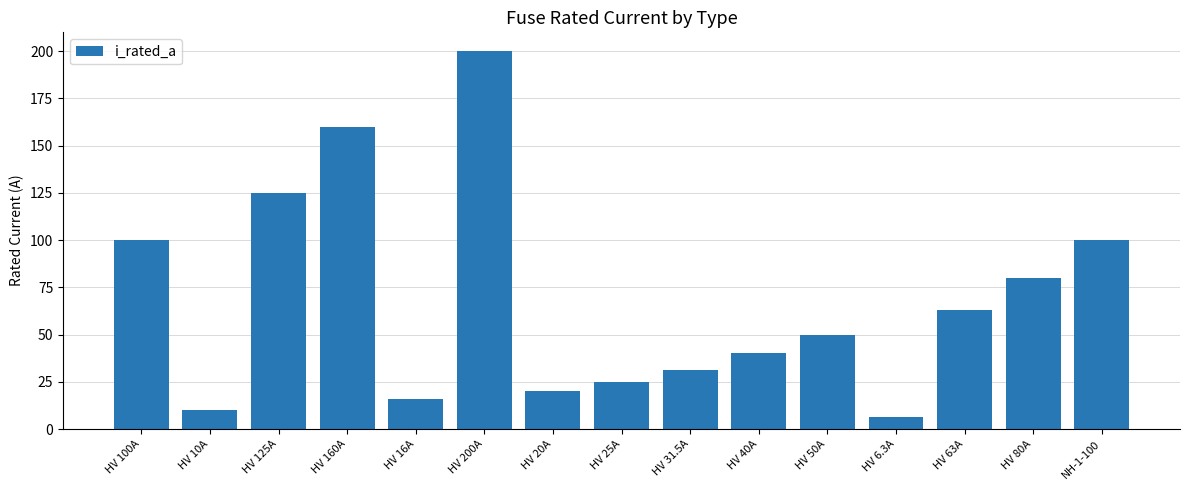

What is the sum of all values?

1026.8